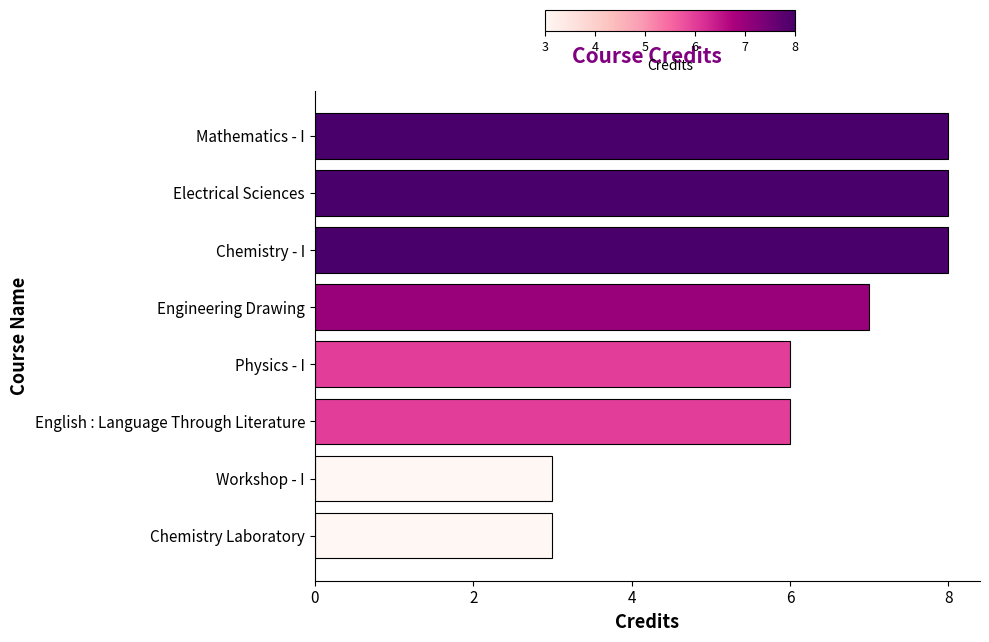

What value does the data have at Mathematics - I?

8